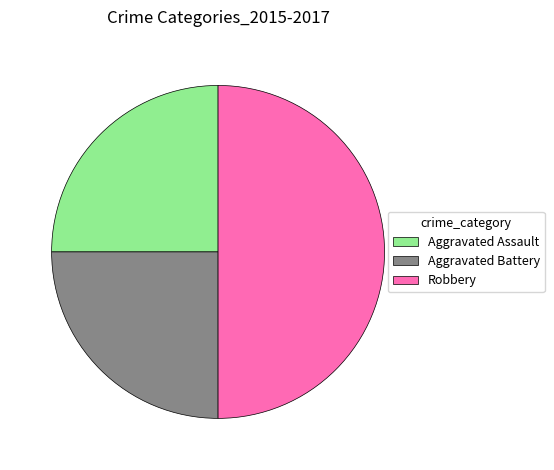

Is Aggravated Assault the majority of the pie?

No